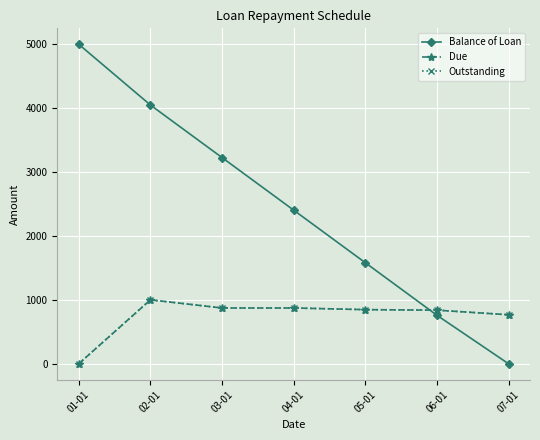

Is it true that Due equals 846.8 at 05-01?

True